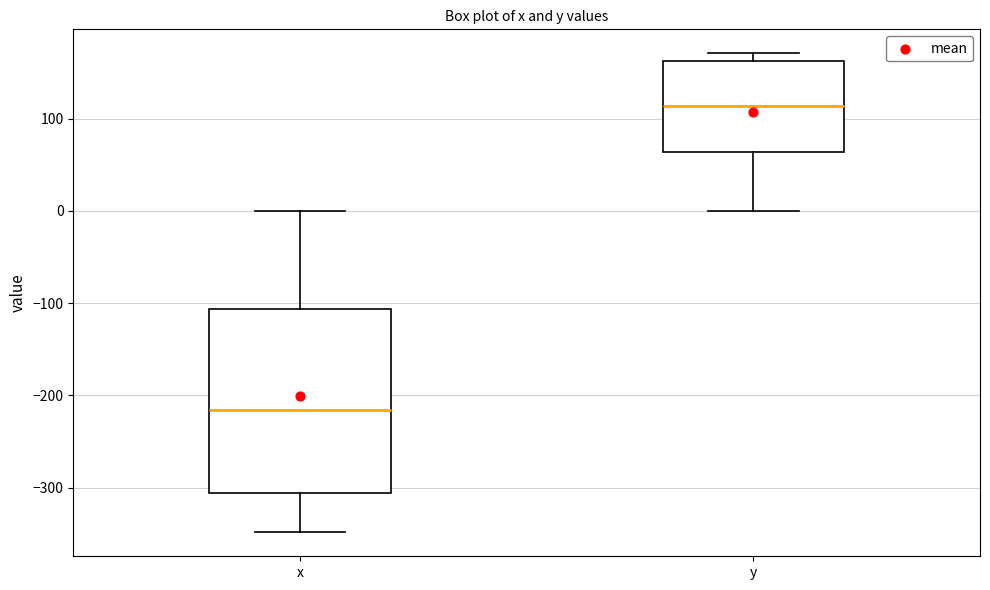

Reading left to right, transcribe this box plot: for each box, give where its median line is, the range the box spans, and where its two whiskers end, as read against the y-axis. The values are not printed on the chart, so give them approximately, as read against the axis.

x: median -220, box -310 to -110, whiskers -350 to 0
y: median 110, box 60 to 160, whiskers 0 to 170